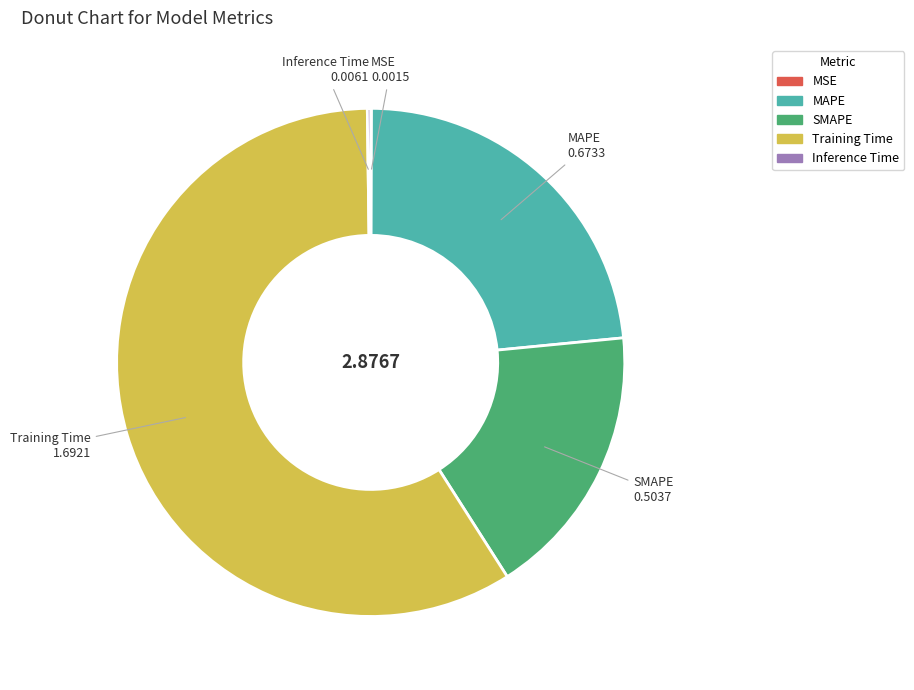

Combined, do SMAPE and Training Time account for over 50%?

Yes